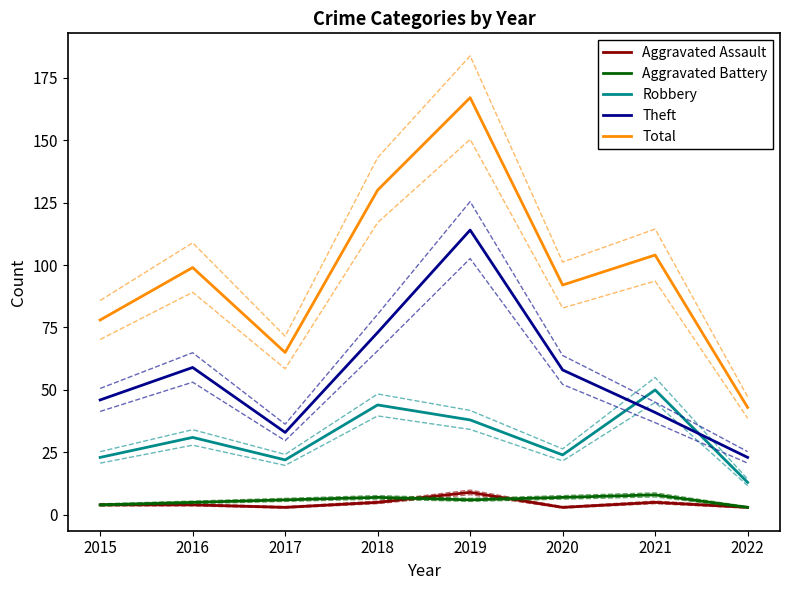

Where is Robbery nearest to the value 31?

2016